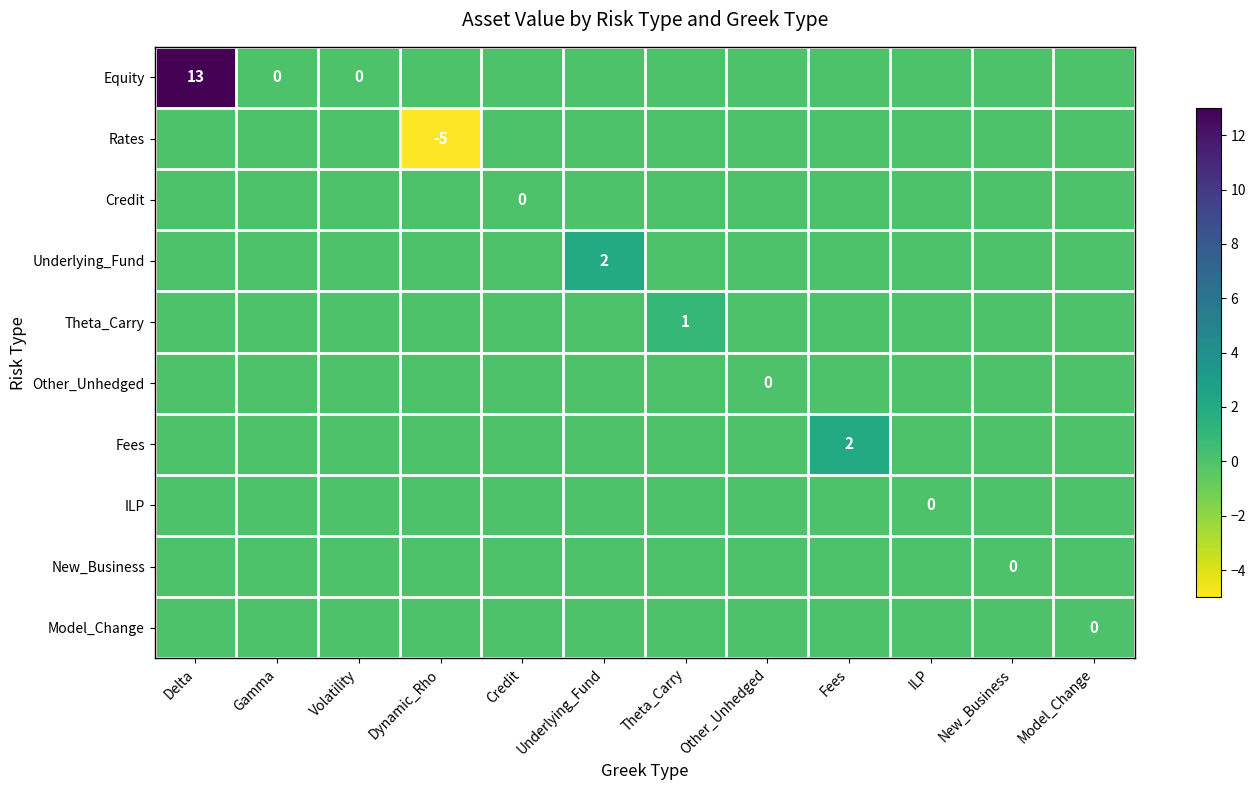

Between Model_Change and Credit, which is larger?

Model_Change